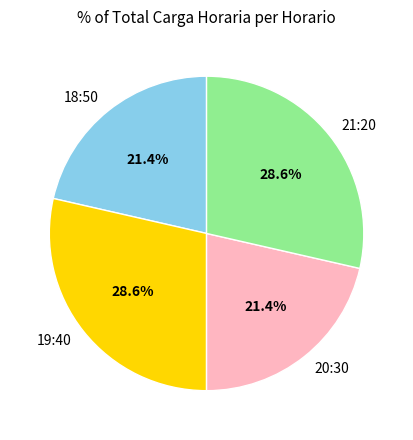

Does any single category account for the majority?

No